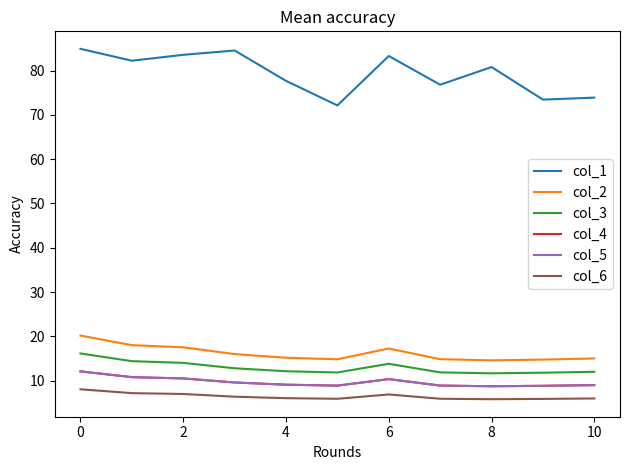

Is this an area chart (filled region under the line)?

No